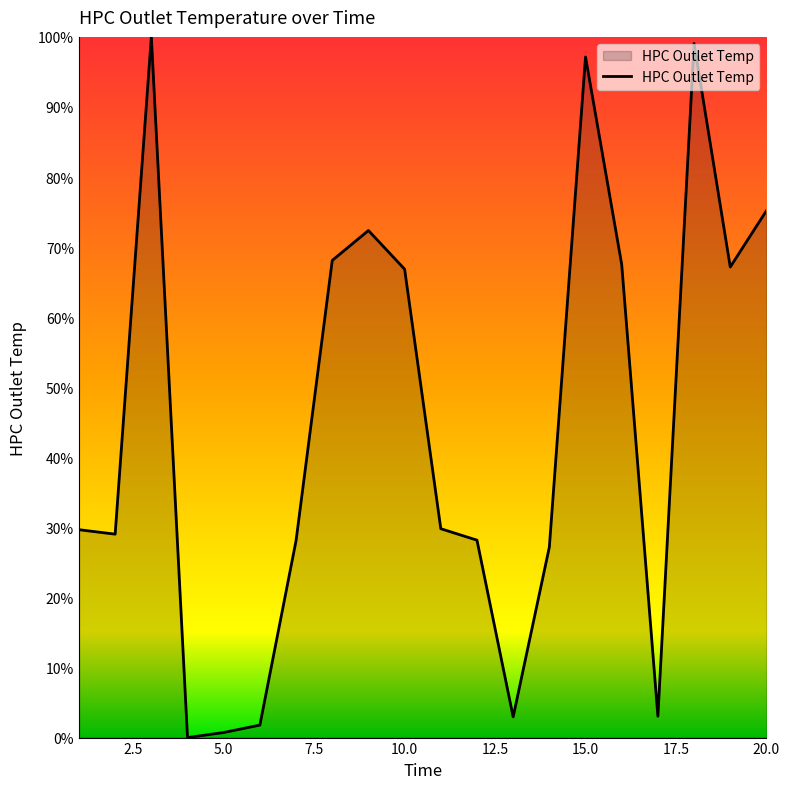

How many values are above zero?

19